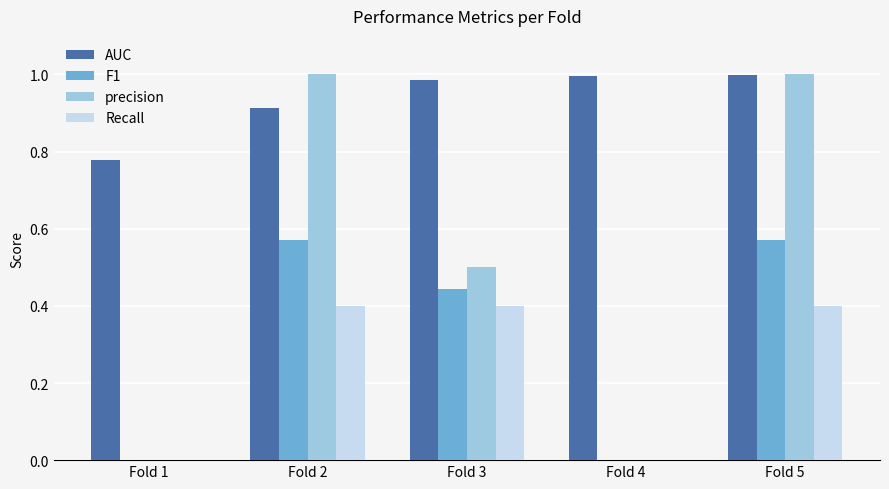

What is the sum of the precision values at Fold 3 and Fold 2?

1.5